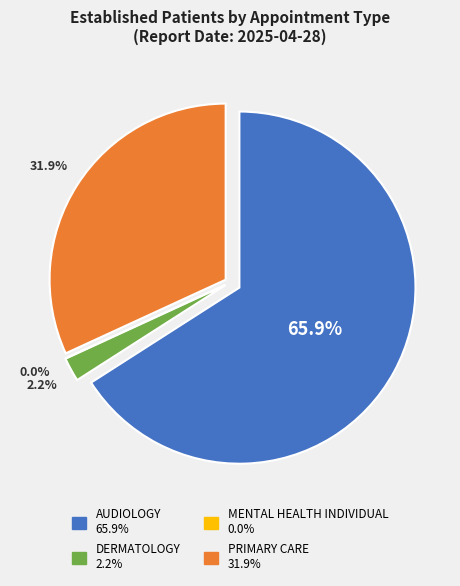

True or false: DERMATOLOGY accounts for 2% of the total.

True